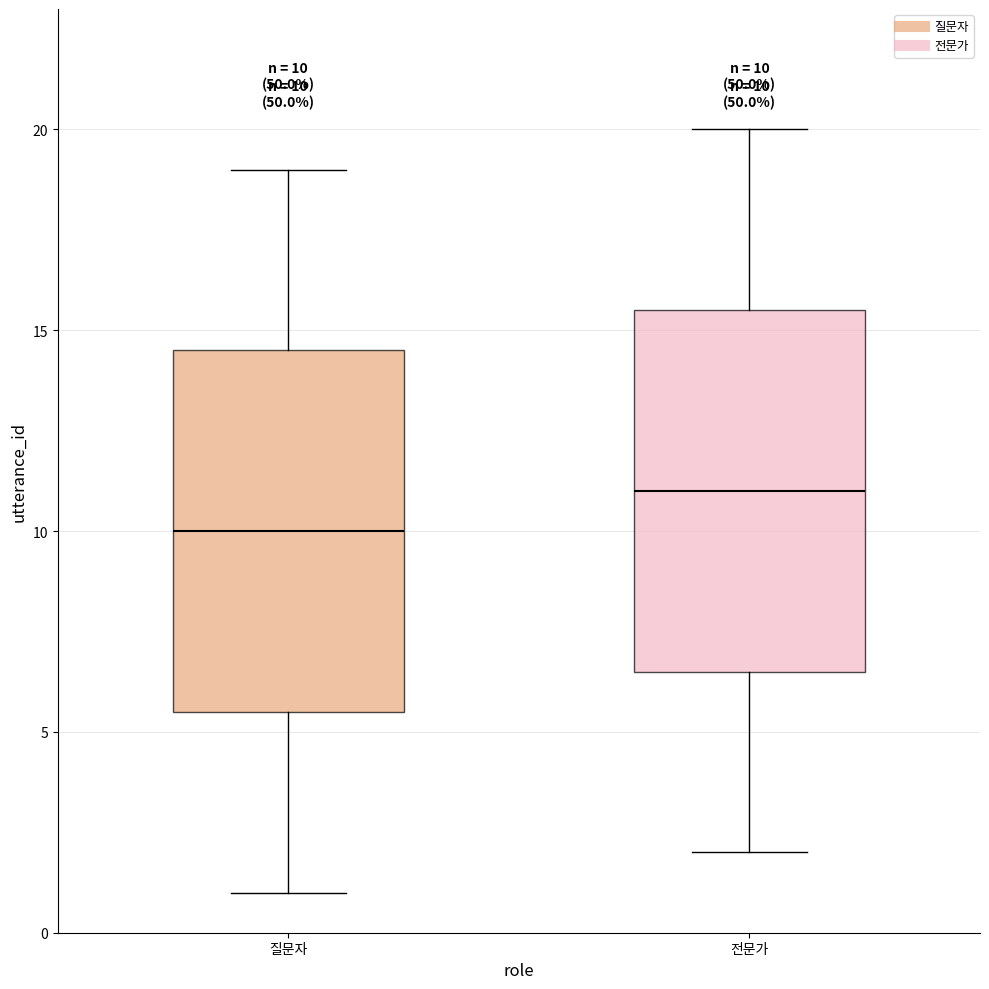

Which box's median line is the highest?

전문가